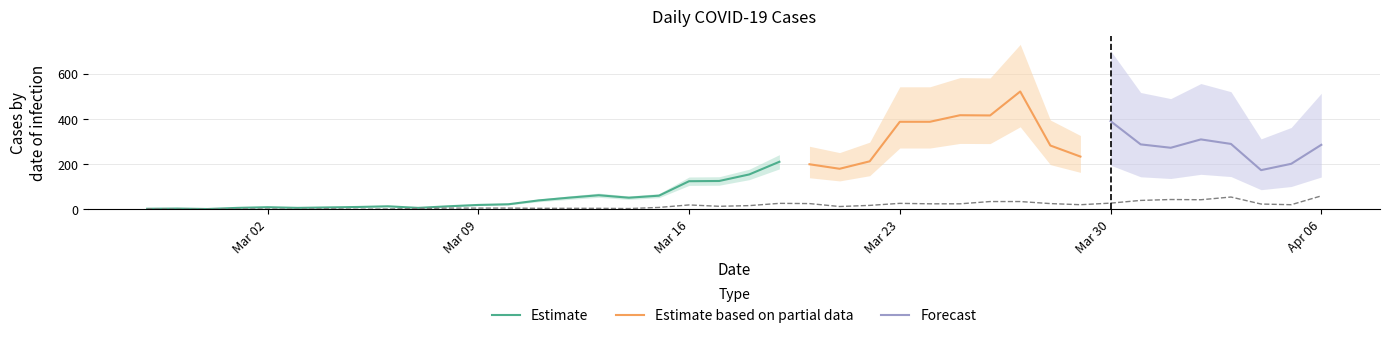

What is the sum of the values at 2020-03-14 and 2020-02-28?

3